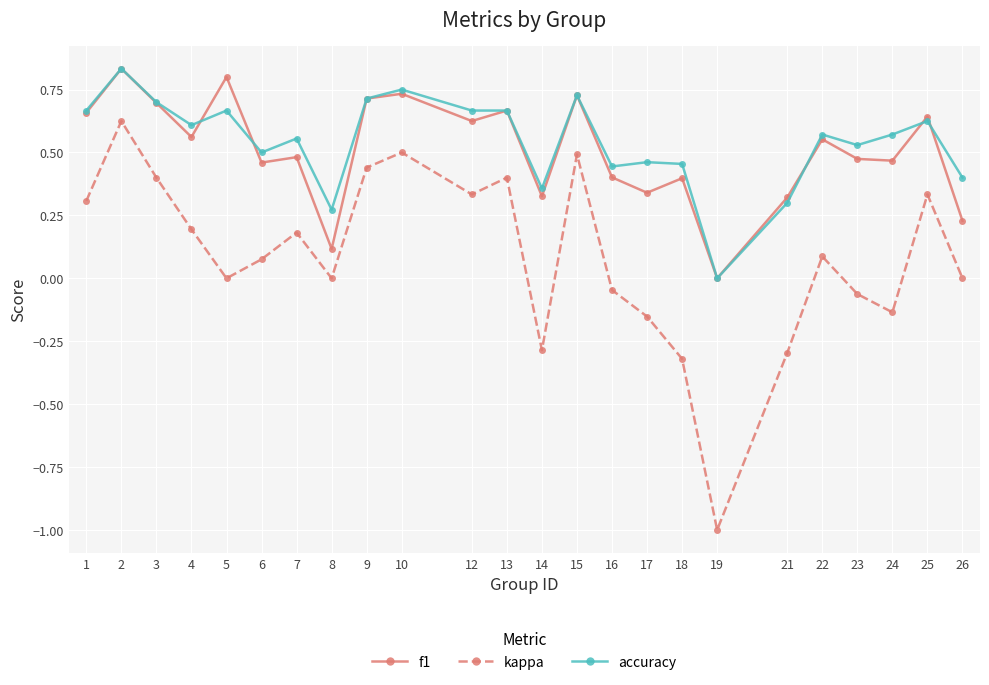

How many distinct data groups are displayed?

3